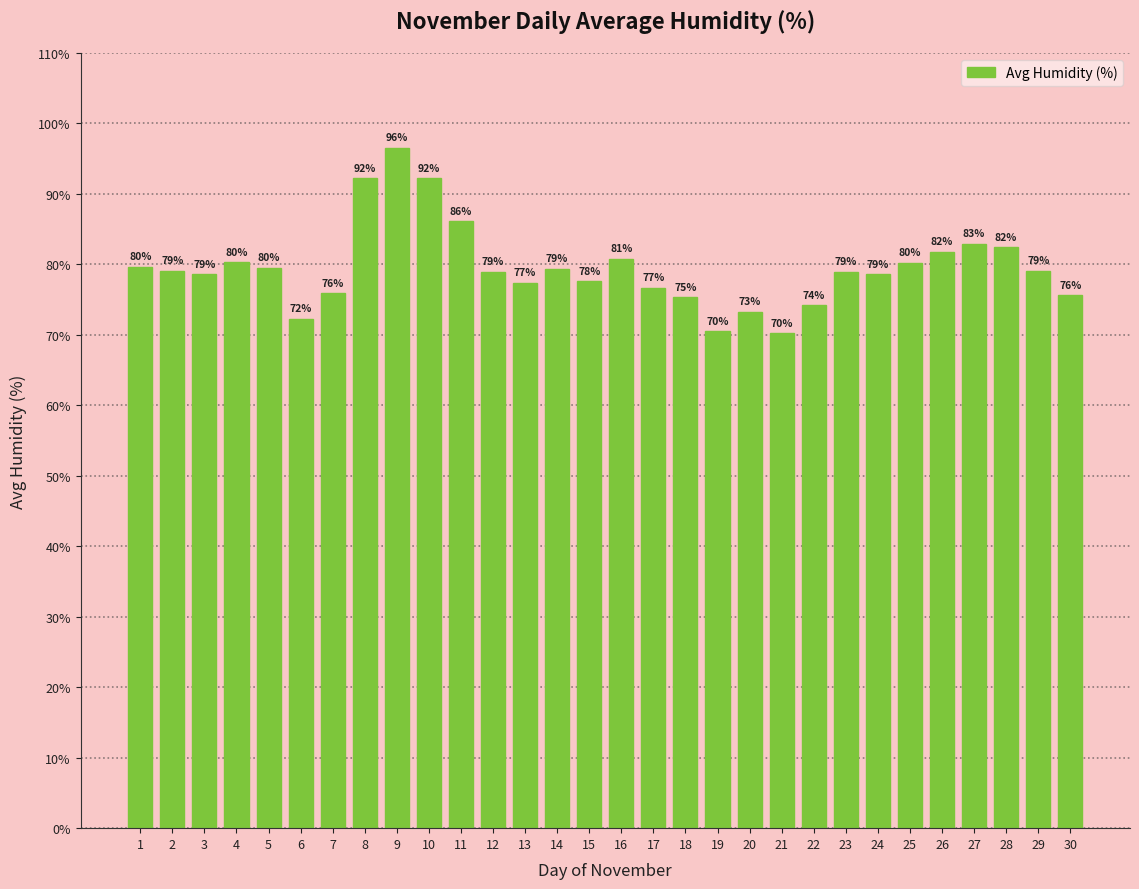

What is the change in value from 18 to 24?

+3.3